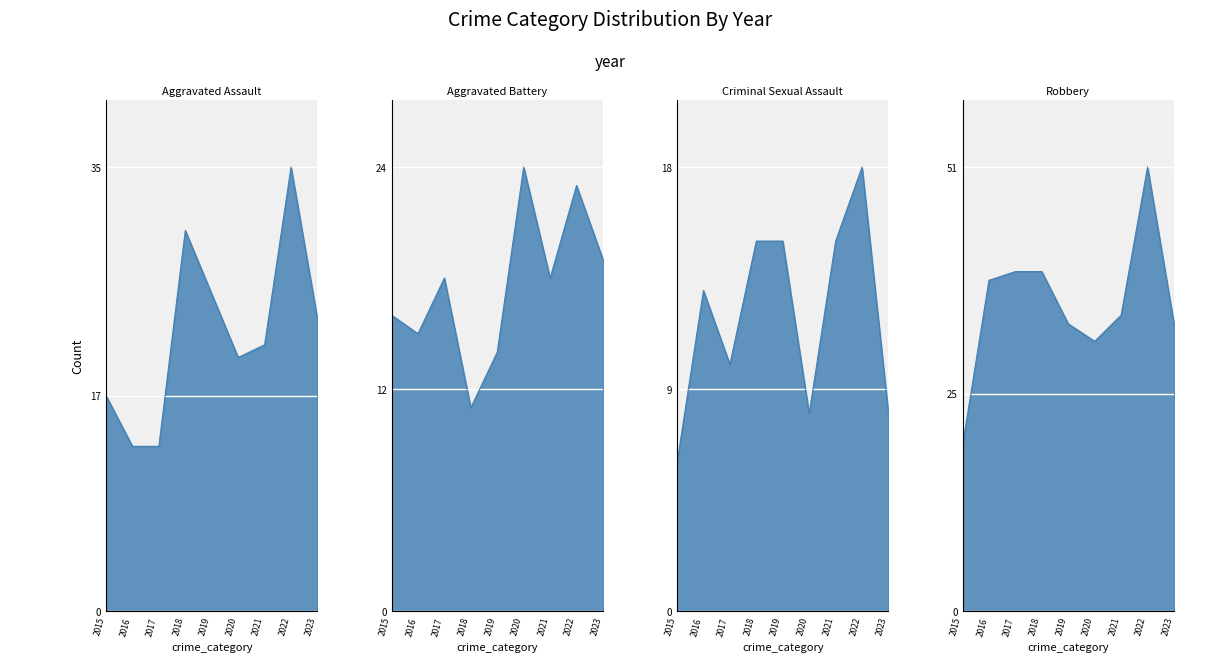

What are all the series names shown in the legend?

Aggravated Assault, Aggravated Battery, Criminal Sexual Assault, Robbery